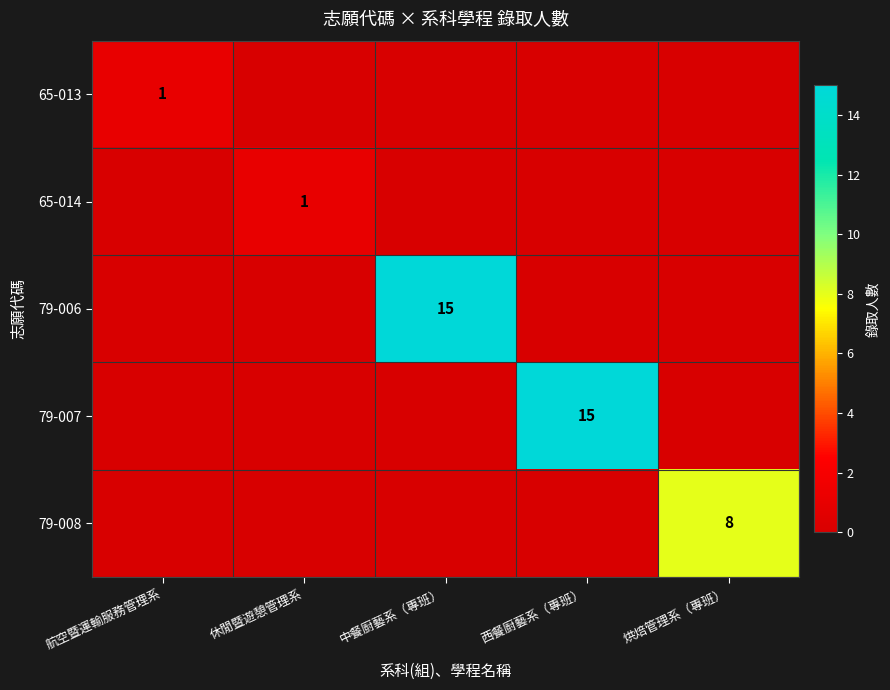

The value of 65-013 at 航空暨運輸服務管理系 is 1. True or false?

True